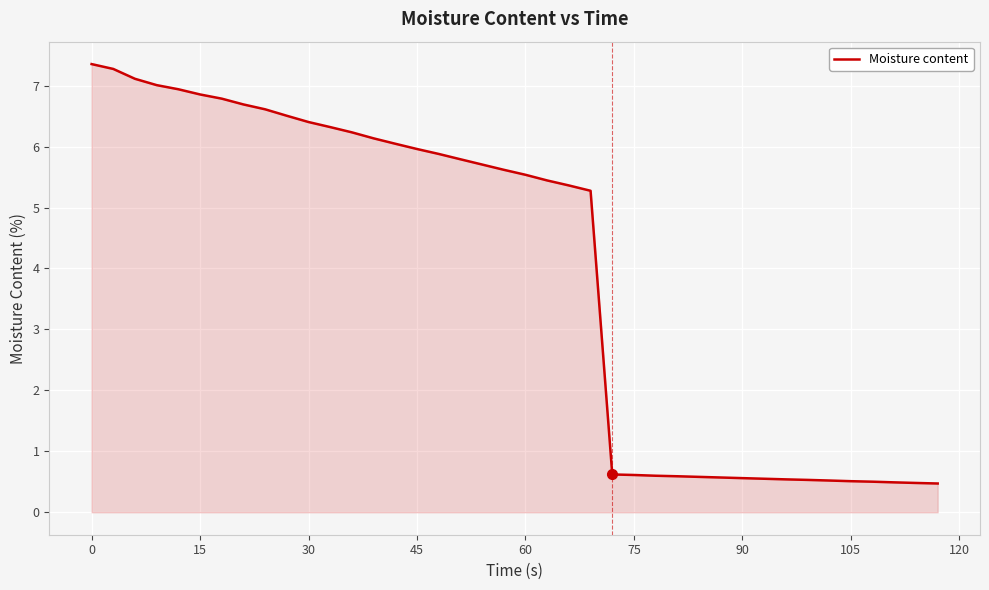

What is the average value?

4.0